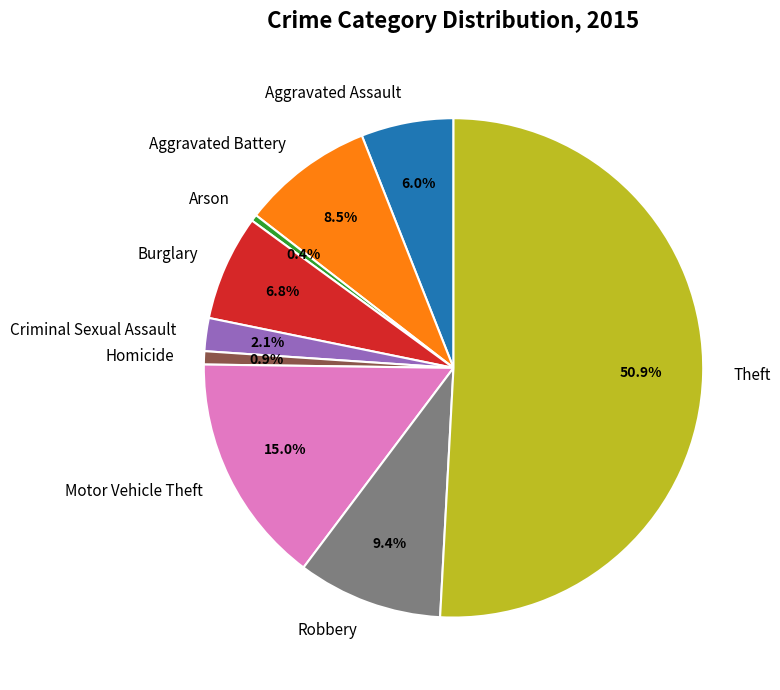

To the nearest percent, what is the average slice percentage?

11%